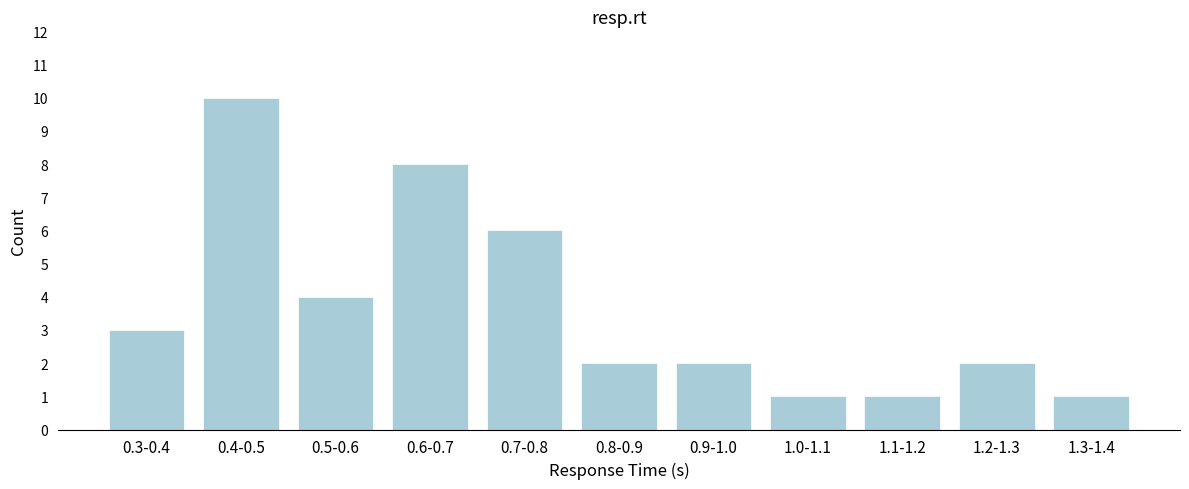

Reading left to right, list all the values displayed in this chart.

0.3-0.4=3	0.4-0.5=10	0.5-0.6=4	0.6-0.7=8	0.7-0.8=6	0.8-0.9=2	0.9-1.0=2	1.0-1.1=1	1.1-1.2=1	1.2-1.3=2	1.3-1.4=1